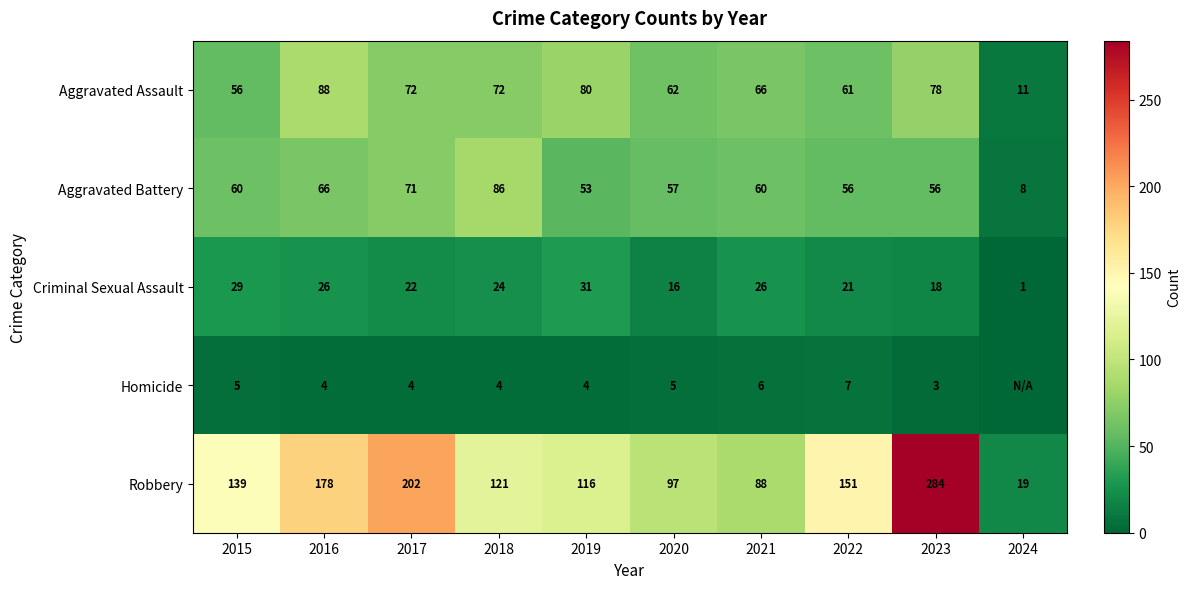

What is the difference between the Criminal Sexual Assault values at 2023 and 2019?

13